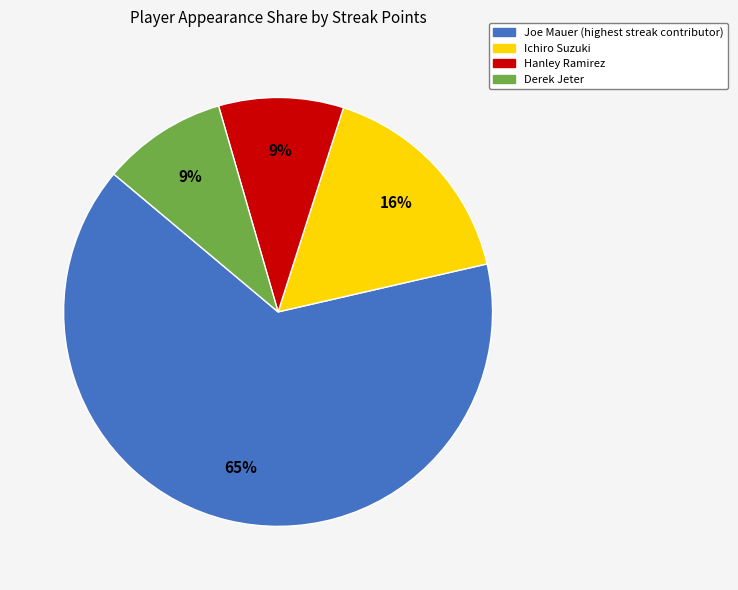

How many segments does this pie chart have?

4